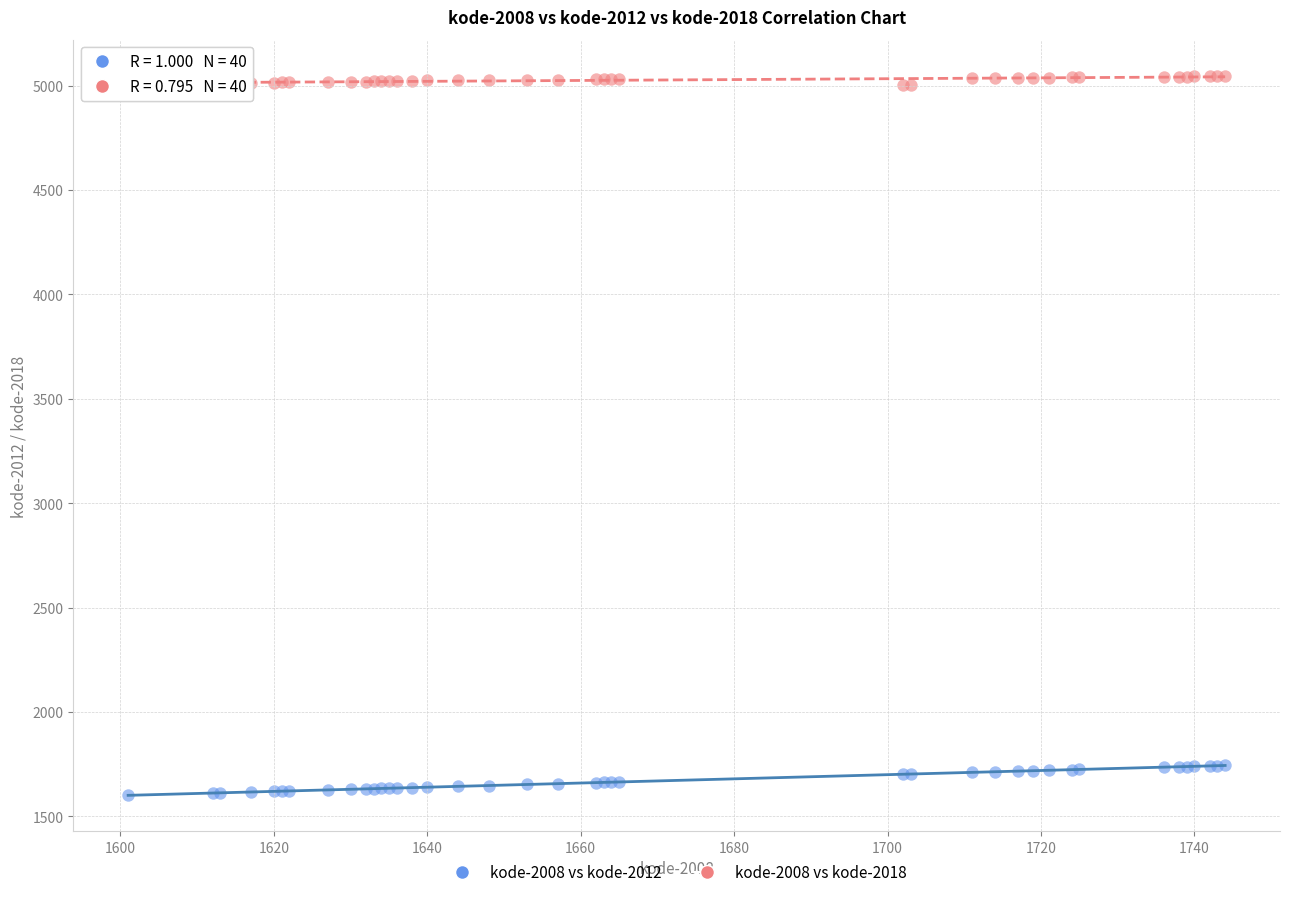

Which series has the widest spread of Y values?

kode-2008 vs kode-2012